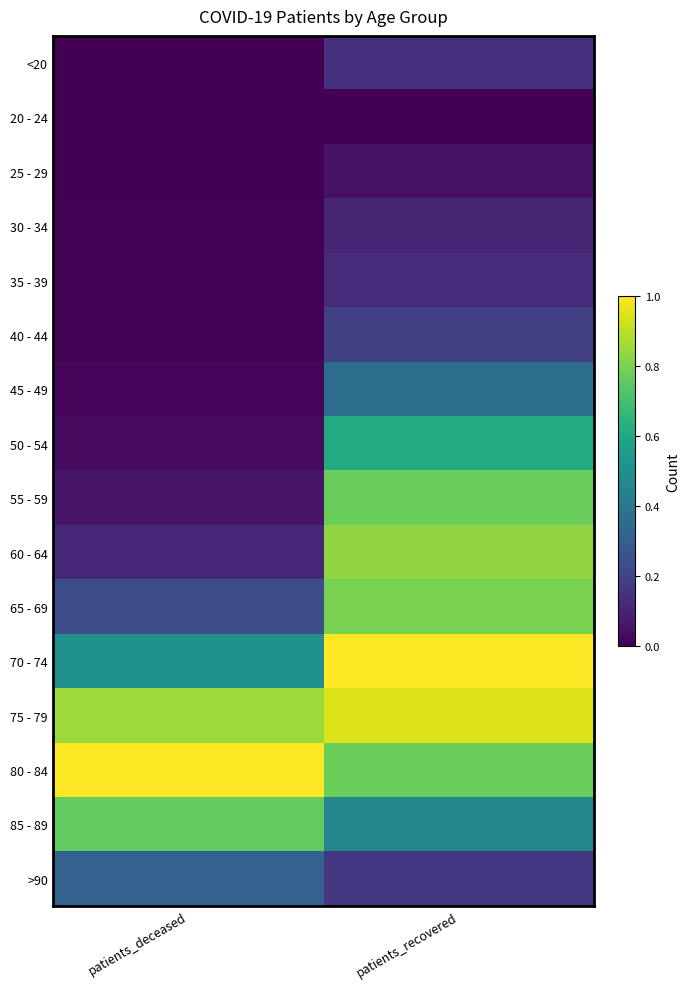

Reading left to right, extract all data points from this chart.

<20: patients_deceased=0.0	patients_recovered=0.1
20 - 24: patients_deceased=0.0	patients_recovered=0.0
25 - 29: patients_deceased=0.0	patients_recovered=0.1
30 - 34: patients_deceased=0.0	patients_recovered=0.1
35 - 39: patients_deceased=0.0	patients_recovered=0.1
40 - 44: patients_deceased=0.0	patients_recovered=0.2
45 - 49: patients_deceased=0.0	patients_recovered=0.4
50 - 54: patients_deceased=0.0	patients_recovered=0.6
55 - 59: patients_deceased=0.1	patients_recovered=0.8
60 - 64: patients_deceased=0.1	patients_recovered=0.8
65 - 69: patients_deceased=0.2	patients_recovered=0.8
70 - 74: patients_deceased=0.5	patients_recovered=1.0
75 - 79: patients_deceased=0.9	patients_recovered=0.9
80 - 84: patients_deceased=1.0	patients_recovered=0.8
85 - 89: patients_deceased=0.8	patients_recovered=0.5
>90: patients_deceased=0.3	patients_recovered=0.2